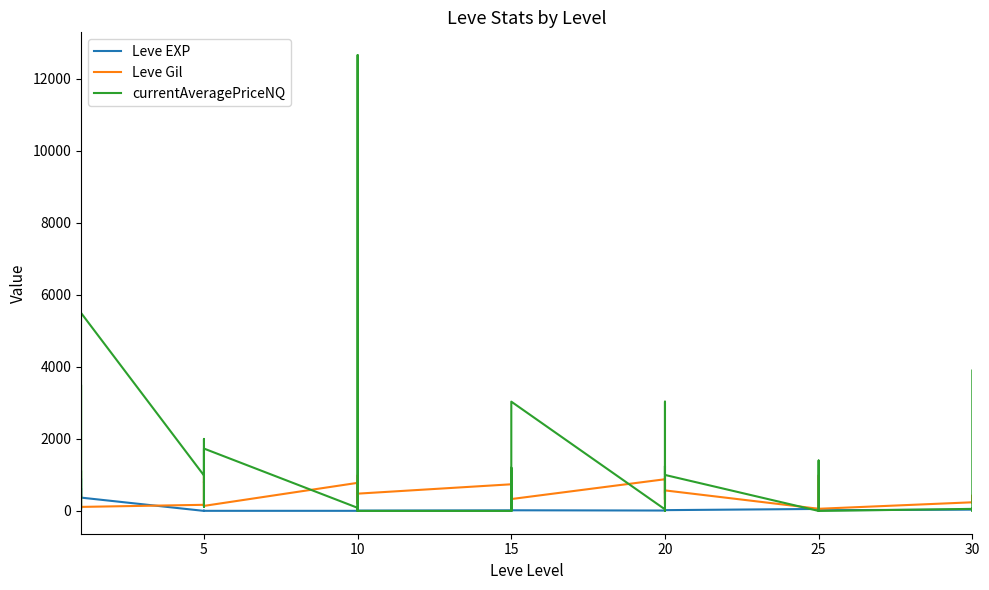

What is the label of the 24th point from the right?

10